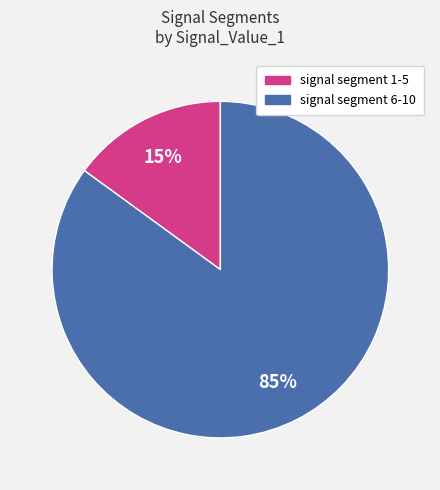

Is there a majority slice in this chart?

Yes